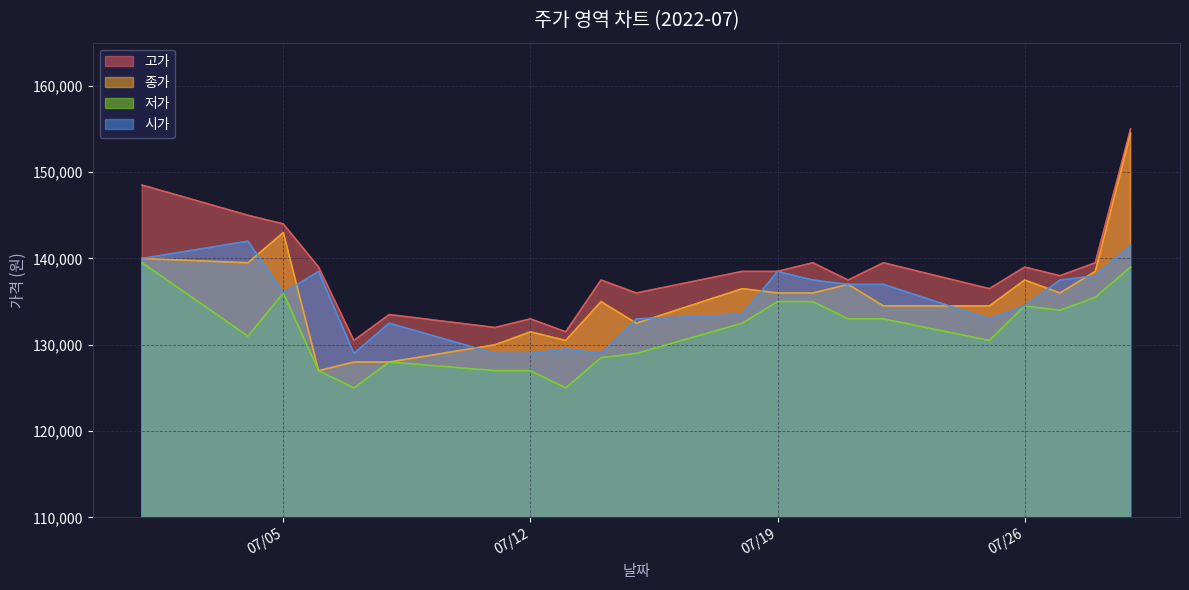

Which series changed the most between 2022-07-07 and 2022-07-22?

고가